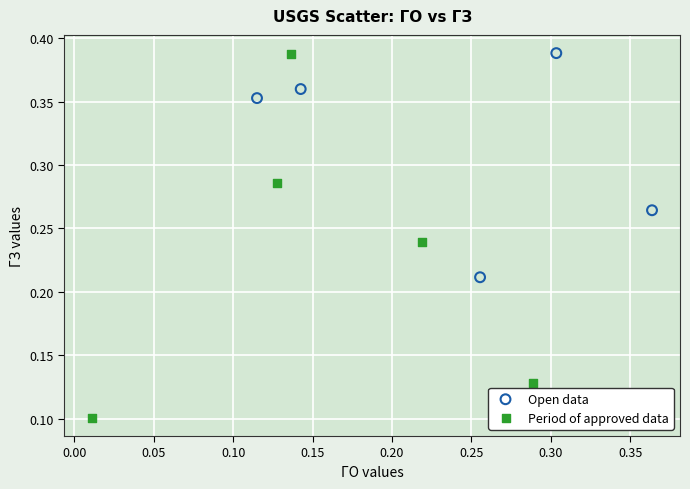

Which series contains the lowest Y value?

Period of approved data